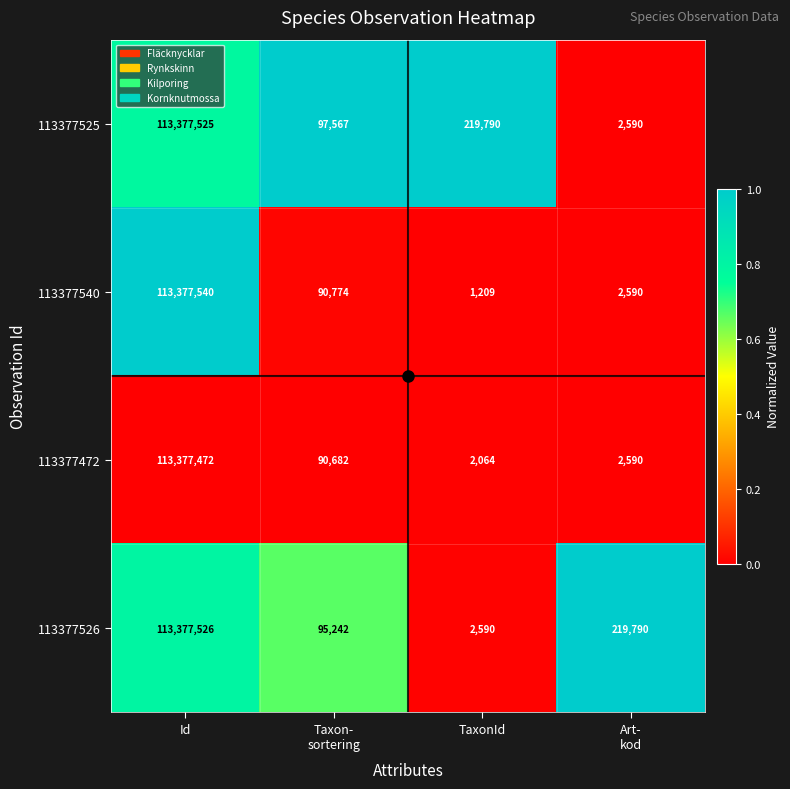

What is the difference between the maximum and second lowest values in the 113377526 series?

113282284